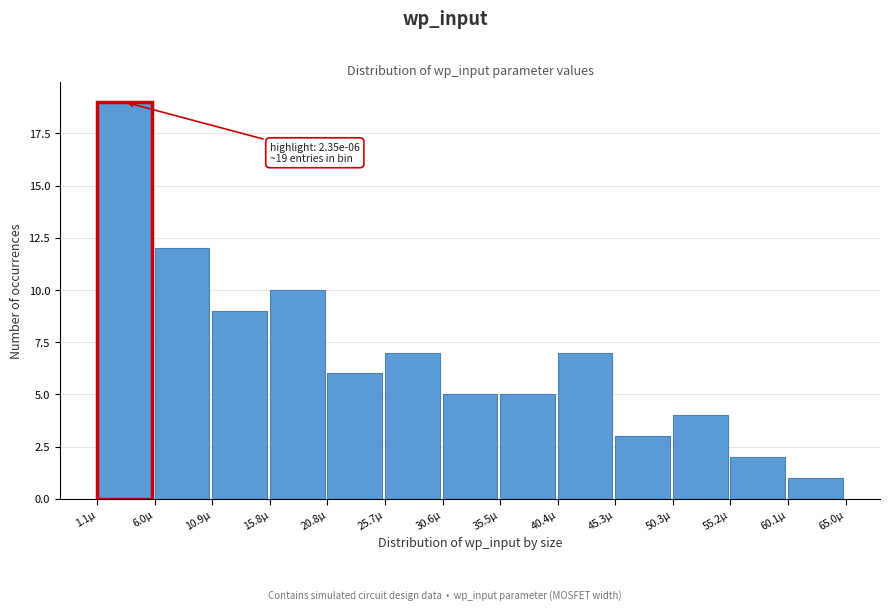

Reading right to left, list all the values displayed in this chart.

1	2	4	3	7	5	5	7	6	10	9	12	19